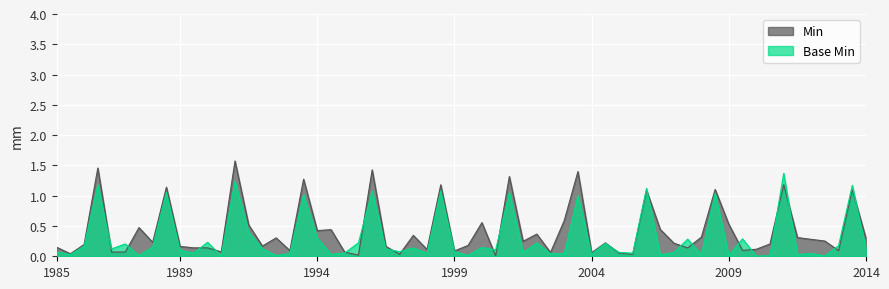

Which series has the widest spread of values?

Min